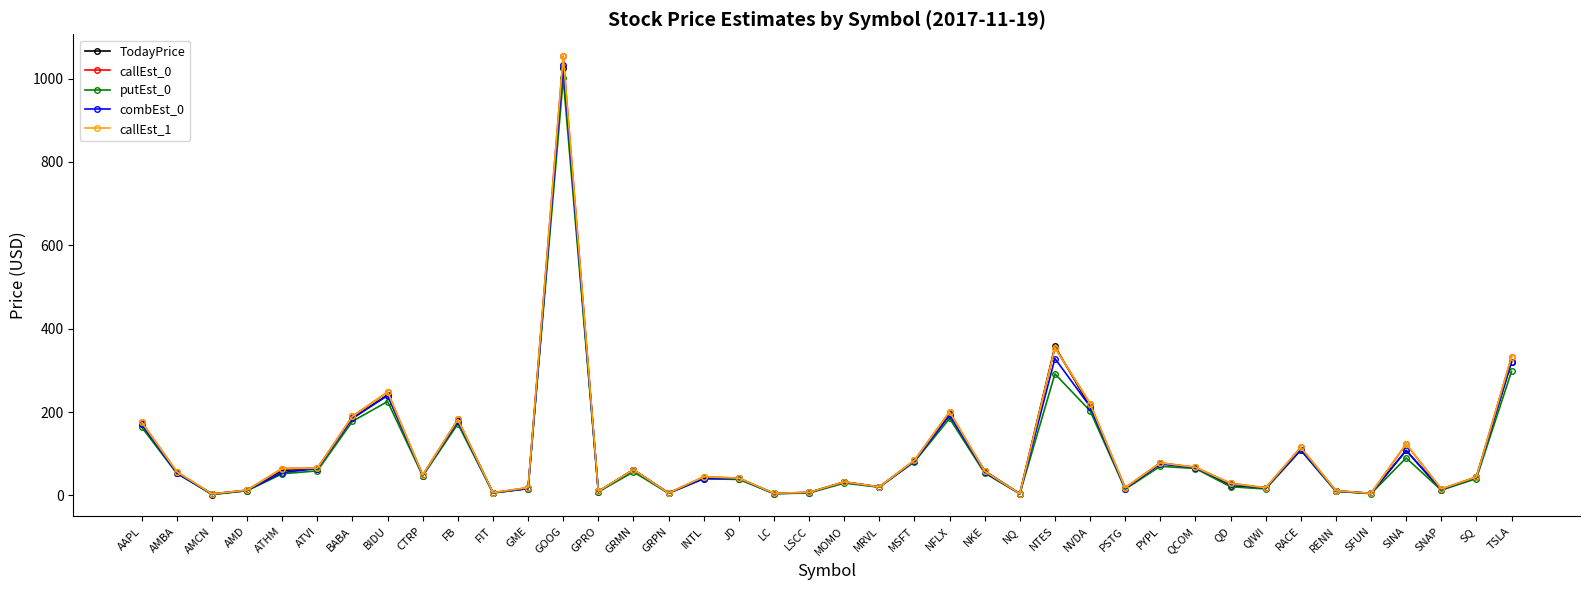

How many lines are shown in the chart?

5